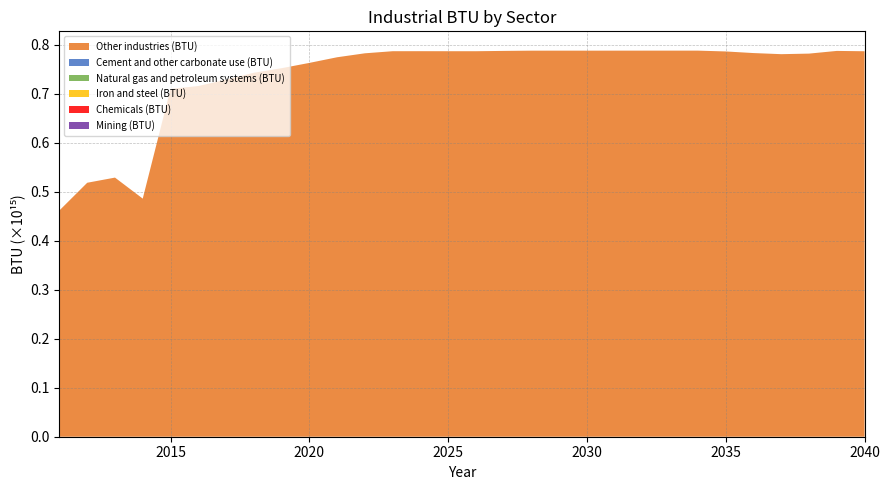

Reading left to right, transcribe all the data shown in this chart.

Other industries (BTU): 461851000000000.0	518245000000000.0	528768000000000.0	485885000000000.0	709705000000000.0	715642000000000.0	728603000000000.0	742690000000000.0	752006000000000.0	762792000000000.0	774321000000000.0	782390000000000.0	786670000000000.0	786726000000000.0	786667000000000.0	786658000000000.0	787298000000000.0	787776999999999.9	787793000000000.0	787787000000000.0	787825000000000.0	787840000000000.0	787843000000000.0	787843000000000.0	786175000000000.0	782894000000000.0	780638000000000.0	781775000000000.0	787271999999999.9	786599999999999.9
Cement and other carbonate use (BTU): 0.0	0.0	0.0	0.0	0.0	0.0	0.0	0.0	0.0	0.0	0.0	0.0	0.0	0.0	0.0	0.0	0.0	0.0	0.0	0.0	0.0	0.0	0.0	0.0	0.0	0.0	0.0	0.0	0.0	0.0
Natural gas and petroleum systems (BTU): 0.0	0.0	0.0	0.0	0.0	0.0	0.0	0.0	0.0	0.0	0.0	0.0	0.0	0.0	0.0	0.0	0.0	0.0	0.0	0.0	0.0	0.0	0.0	0.0	0.0	0.0	0.0	0.0	0.0	0.0
Iron and steel (BTU): 0.0	0.0	0.0	0.0	0.0	0.0	0.0	0.0	0.0	0.0	0.0	0.0	0.0	0.0	0.0	0.0	0.0	0.0	0.0	0.0	0.0	0.0	0.0	0.0	0.0	0.0	0.0	0.0	0.0	0.0
Chemicals (BTU): 0.0	0.0	0.0	0.0	0.0	0.0	0.0	0.0	0.0	0.0	0.0	0.0	0.0	0.0	0.0	0.0	0.0	0.0	0.0	0.0	0.0	0.0	0.0	0.0	0.0	0.0	0.0	0.0	0.0	0.0
Mining (BTU): 0.0	0.0	0.0	0.0	0.0	0.0	0.0	0.0	0.0	0.0	0.0	0.0	0.0	0.0	0.0	0.0	0.0	0.0	0.0	0.0	0.0	0.0	0.0	0.0	0.0	0.0	0.0	0.0	0.0	0.0